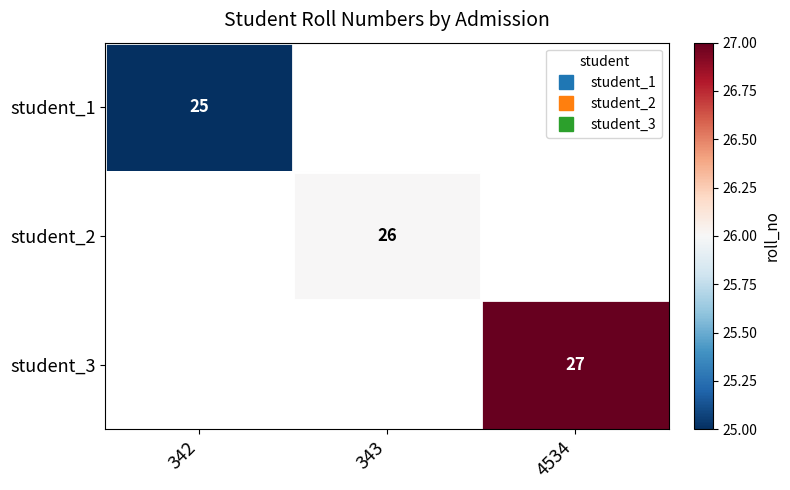

How many values in student_2 are above zero?

1